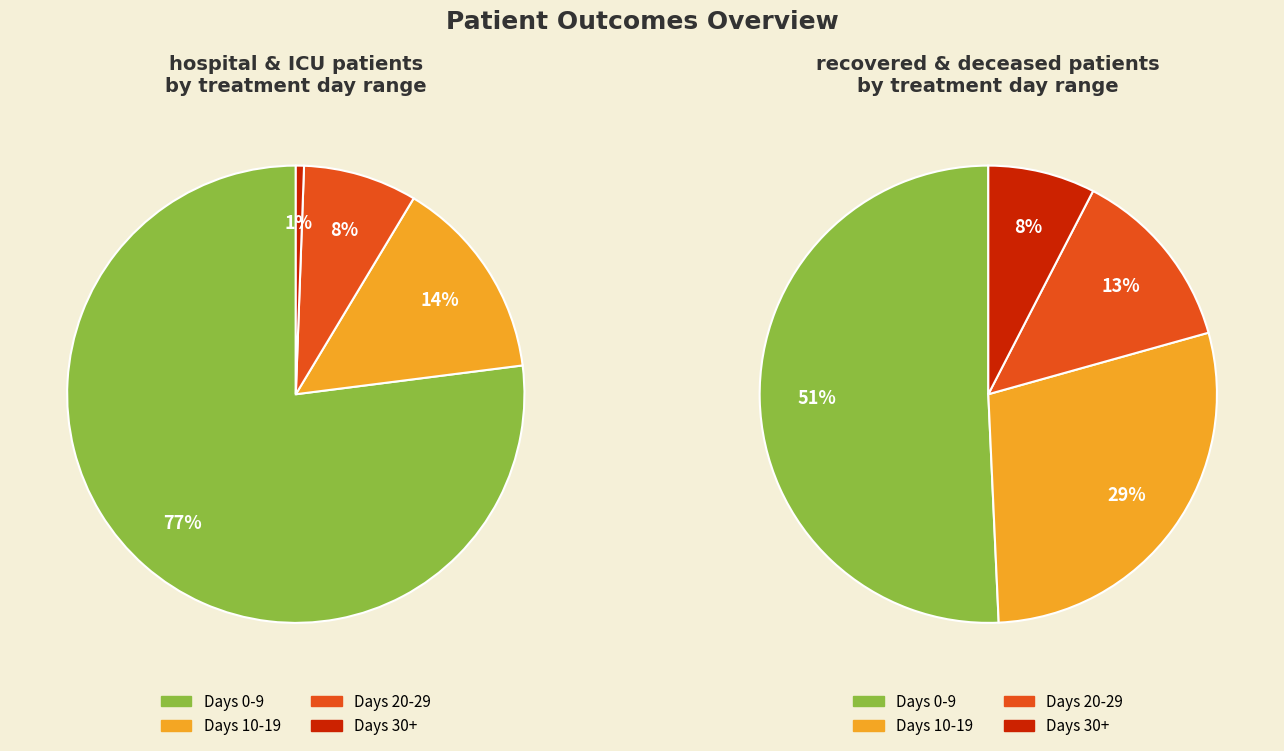

Does 8 represent more than half of the total?

No